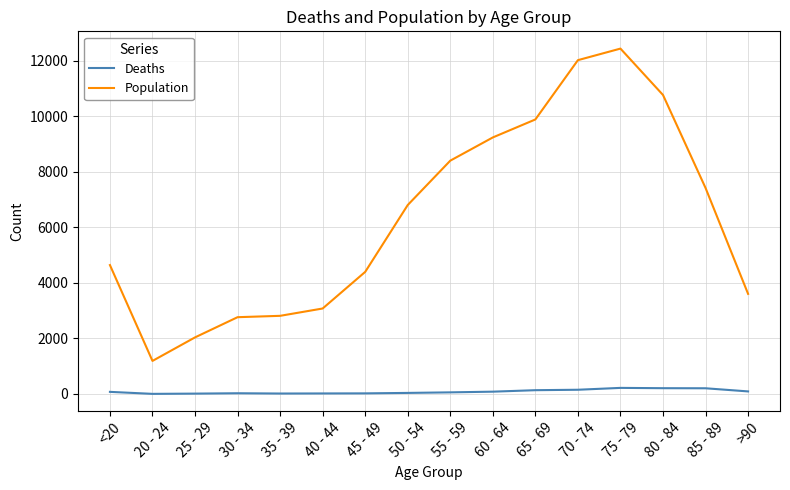

True or false: Population and Deaths cross at least once.

False